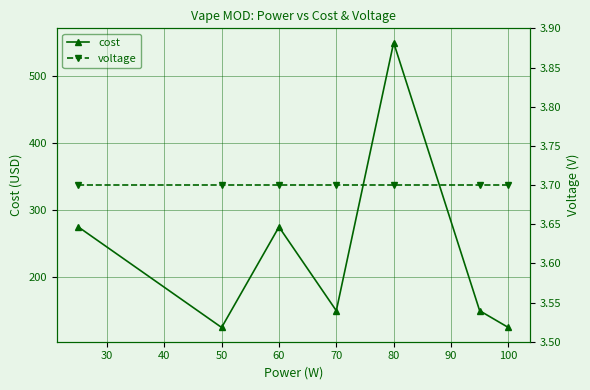

At which category does cost reach its first local valley?

50